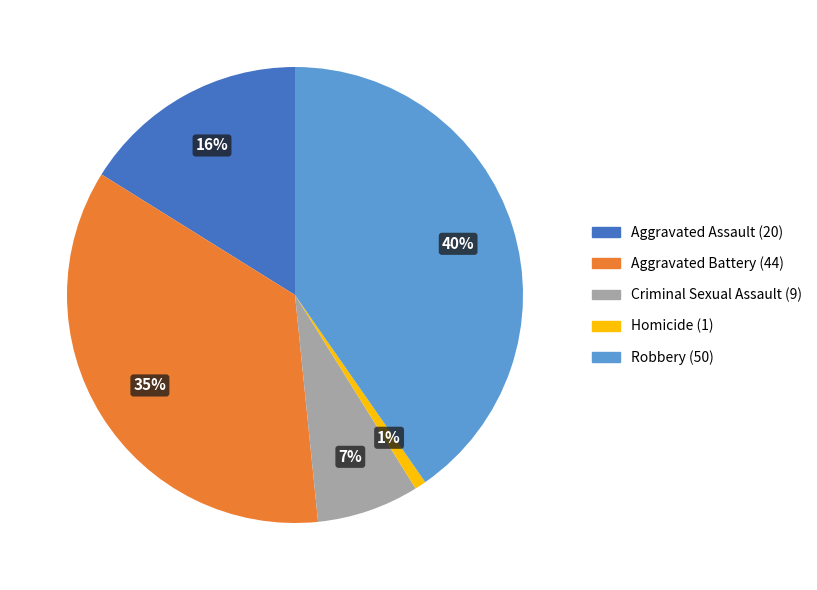

To the nearest percent, what is the difference between the Homicide and Criminal Sexual Assault slice percentages?

6%